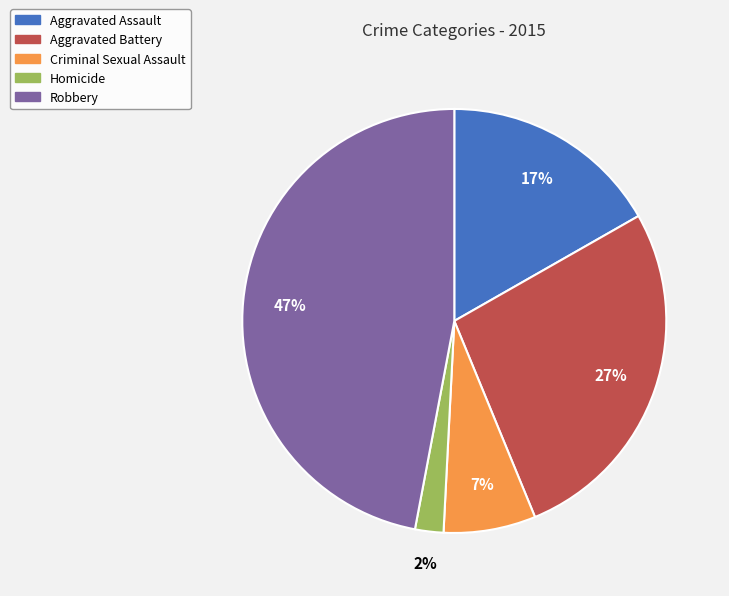

What is the largest slice in the pie chart?

Robbery